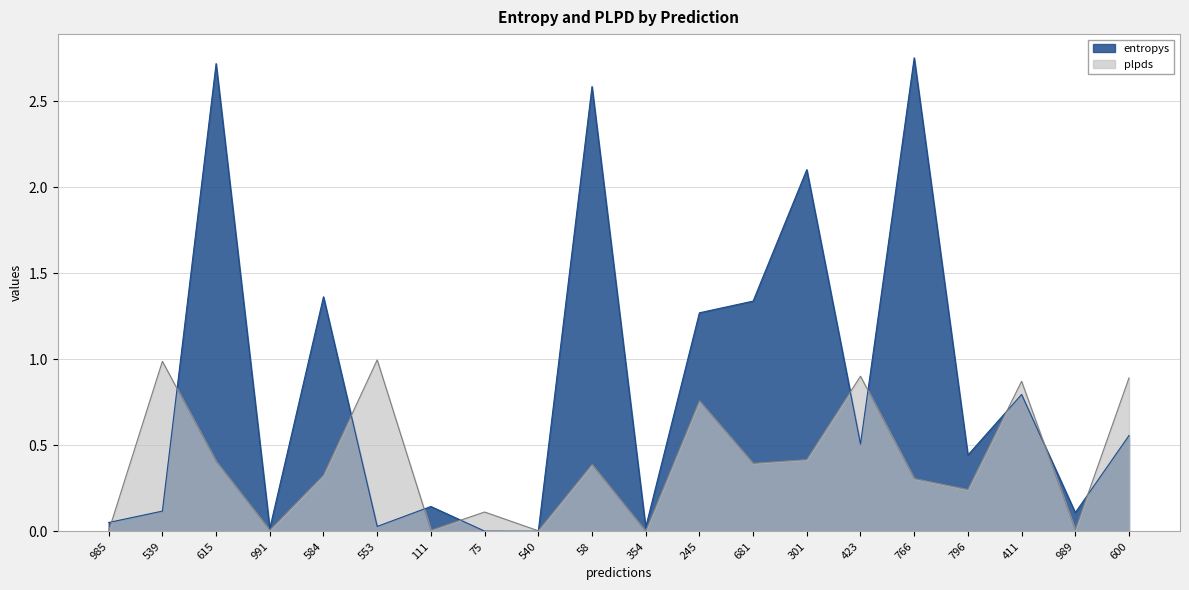

Does the chart have visible grid lines?

Yes